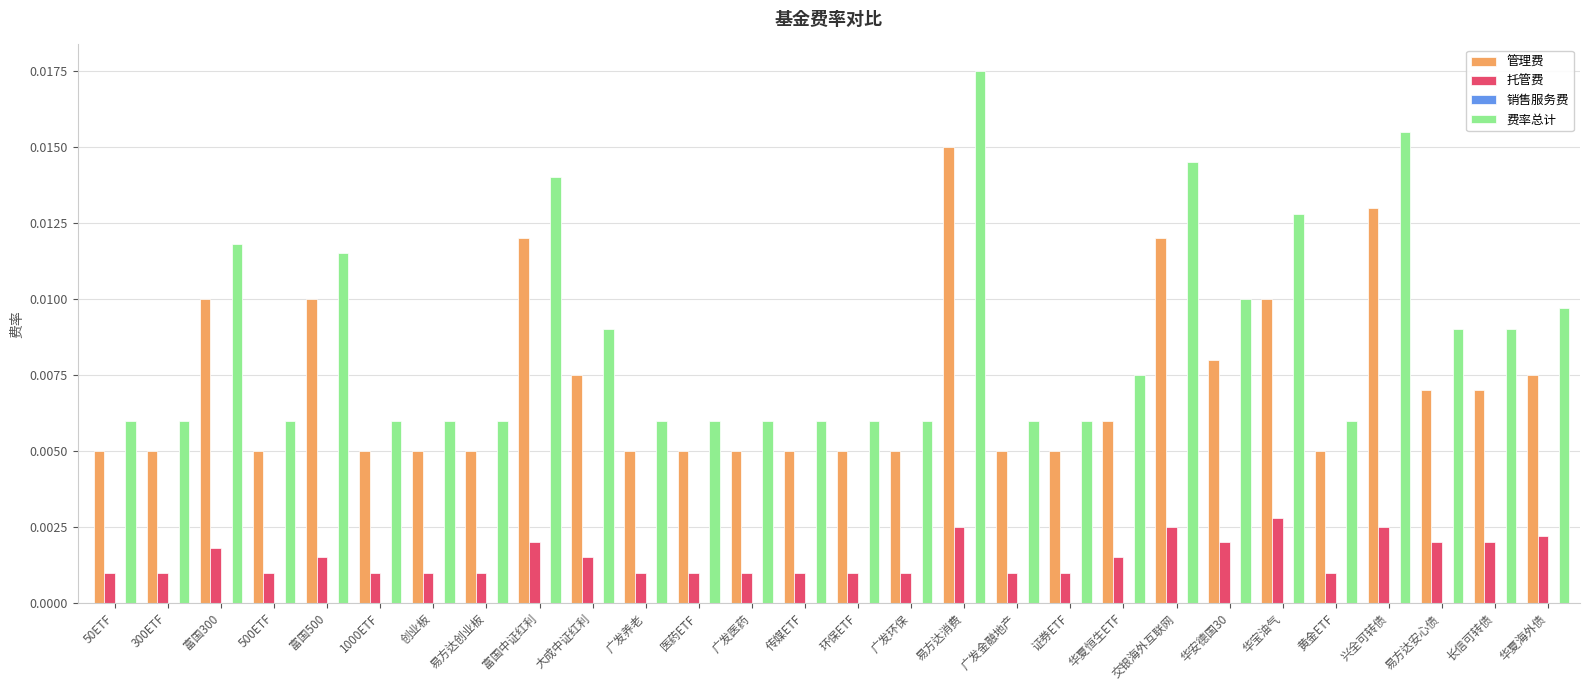

List the series in order of their peak value, highest first.

费率总计, 管理费, 托管费